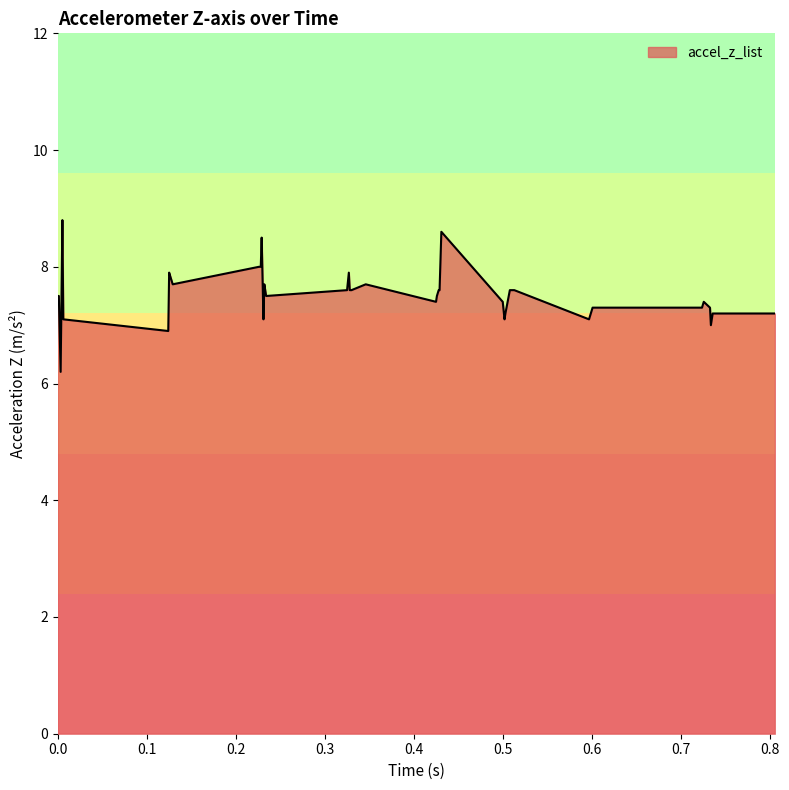

Count the number of categories in the chart.

40